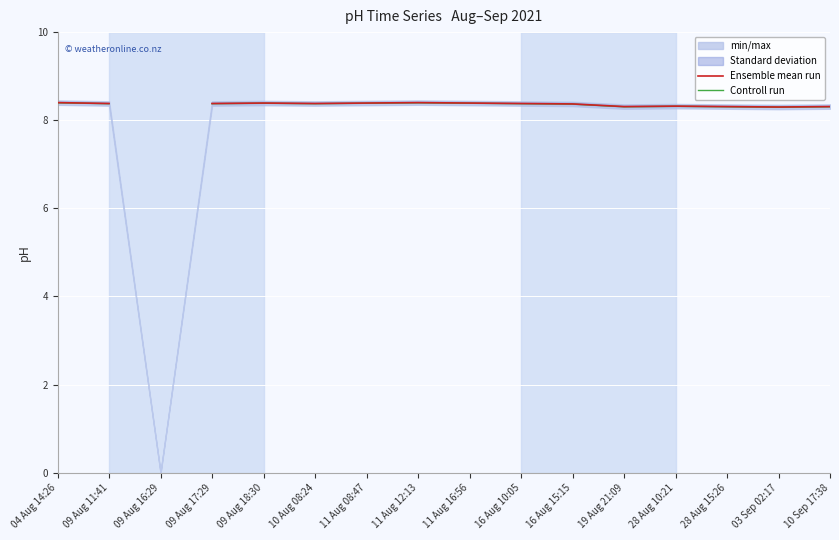

What is the sum of the Ensemble mean run values at 09 Aug 18:30 and 11 Aug 16:56?

16.8